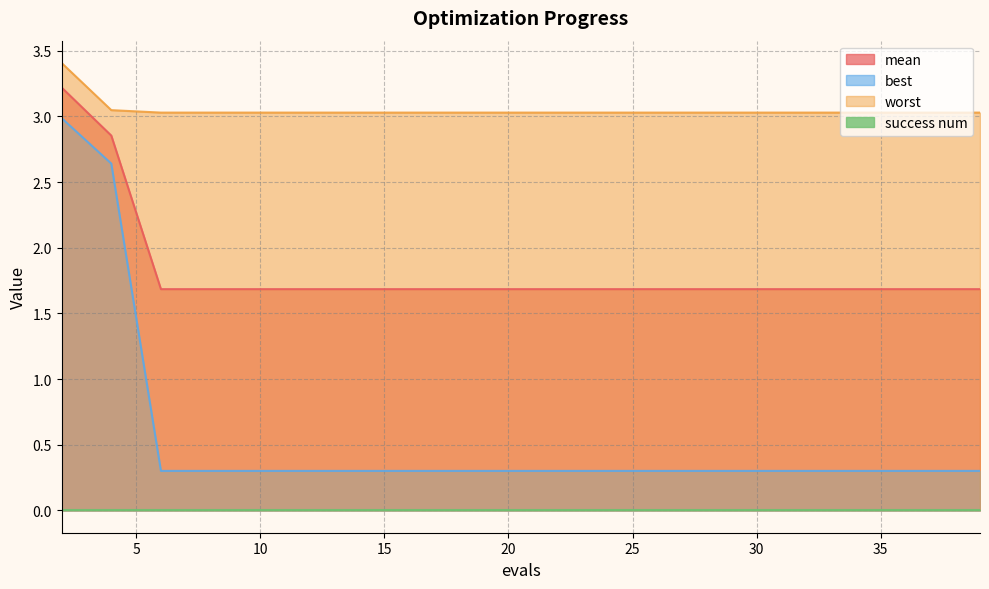

How many distinct data groups are displayed?

4